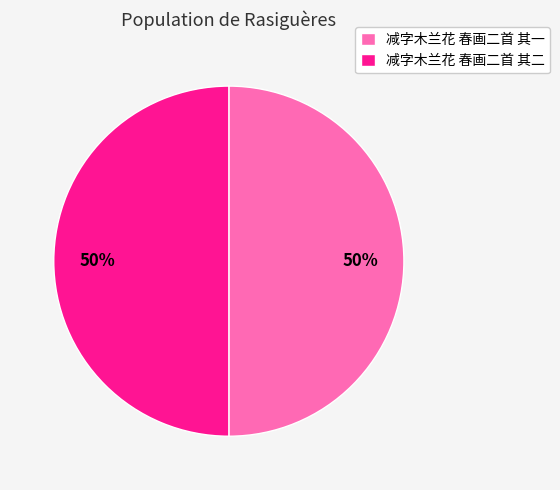

Combined, do 减字木兰花 春画二首 其一 and 减字木兰花 春画二首 其二 account for over 50%?

Yes